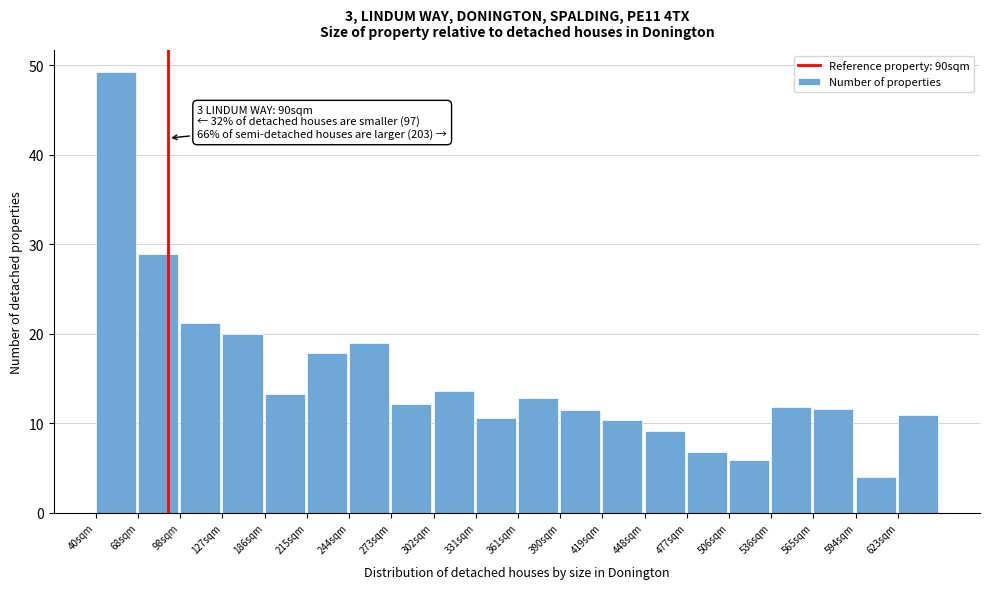

What is the label of the 14th bar from the right?

244sqm